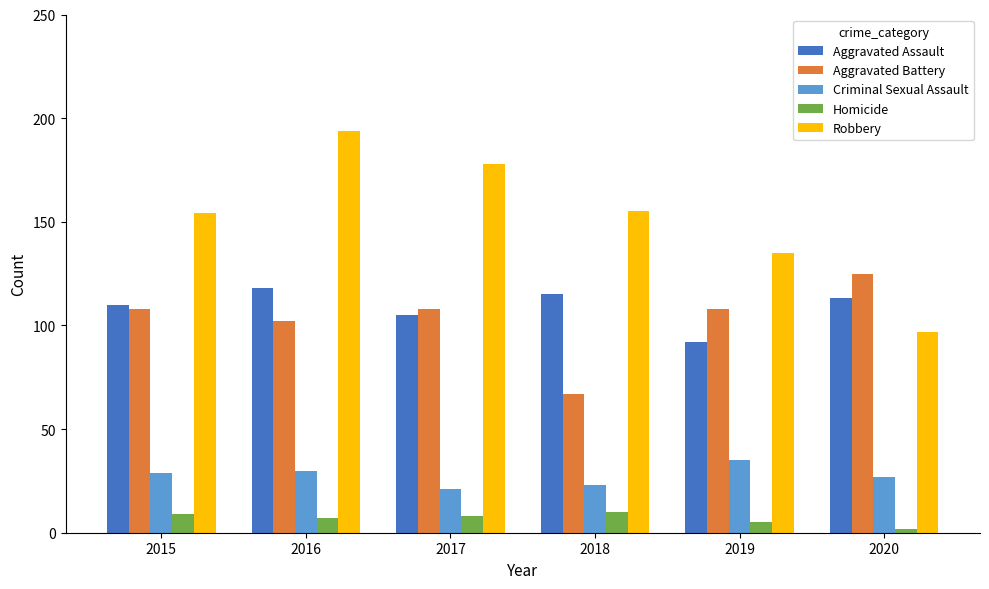

What are all the series names shown in the legend?

Aggravated Assault, Aggravated Battery, Criminal Sexual Assault, Homicide, Robbery